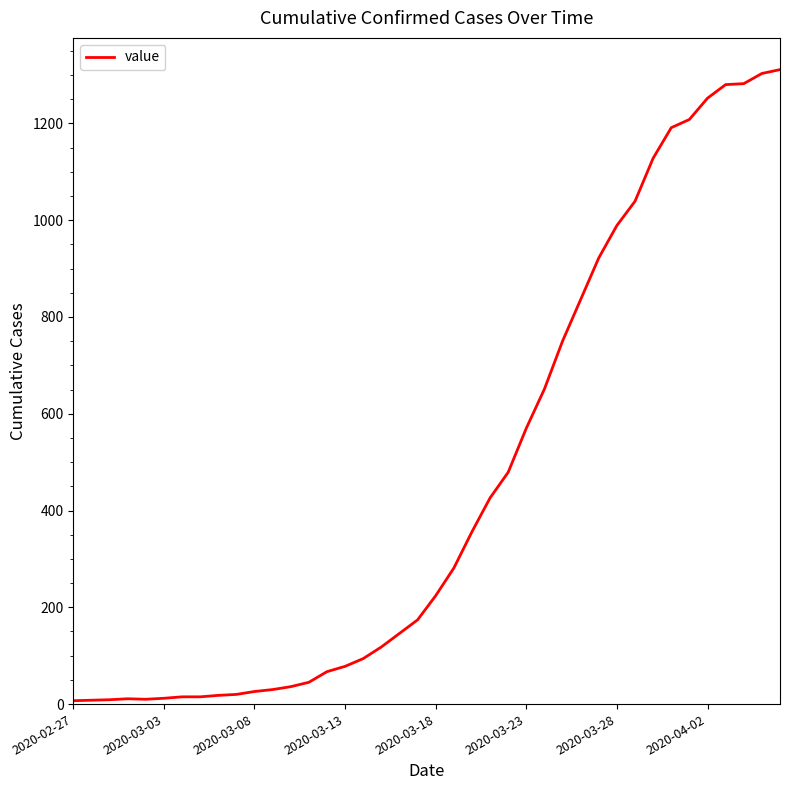

Is it true that the value at 2020-03-13 is 78?

True